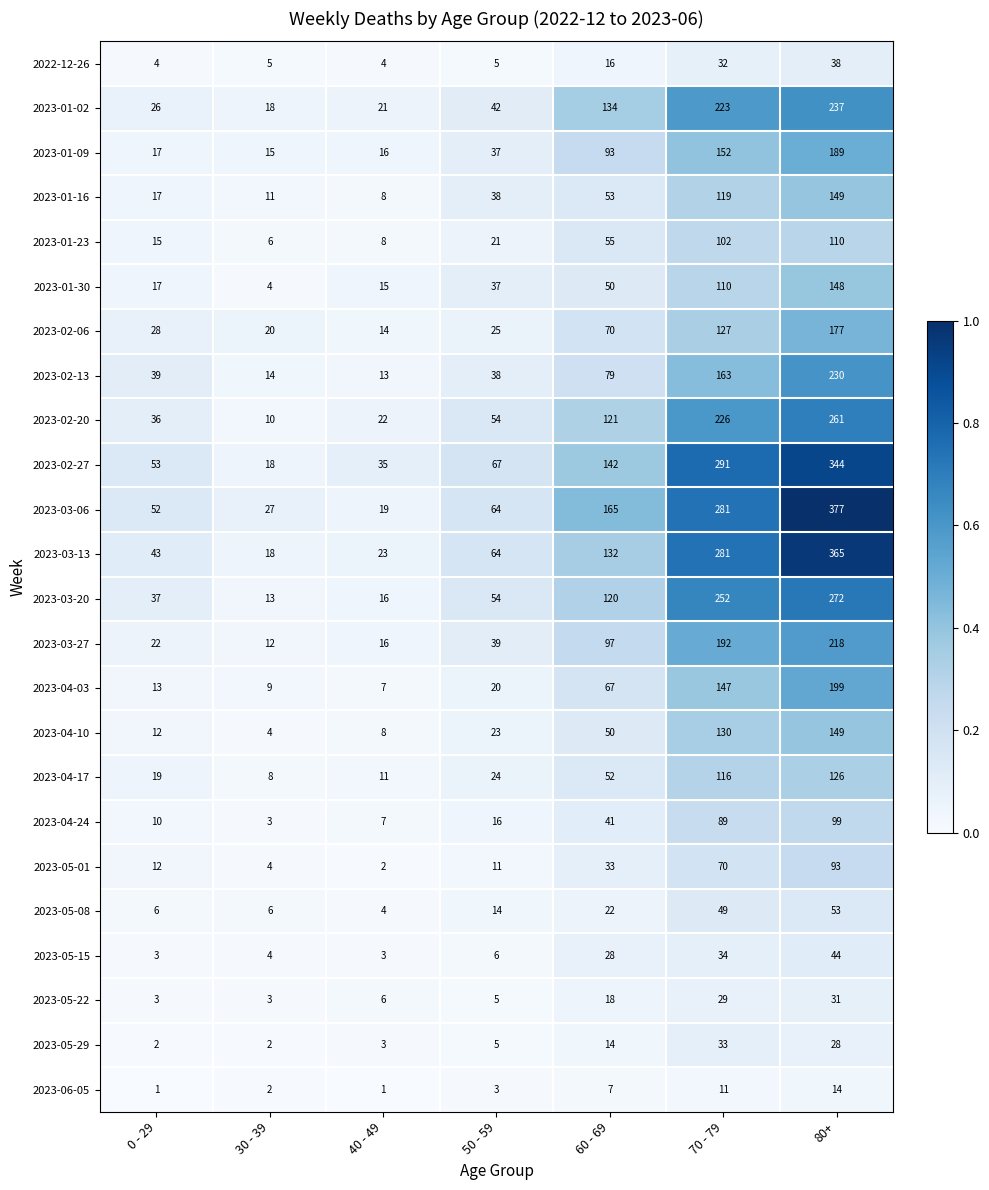

The value of 2023-05-01 at 60 - 69 is 33. True or false?

True